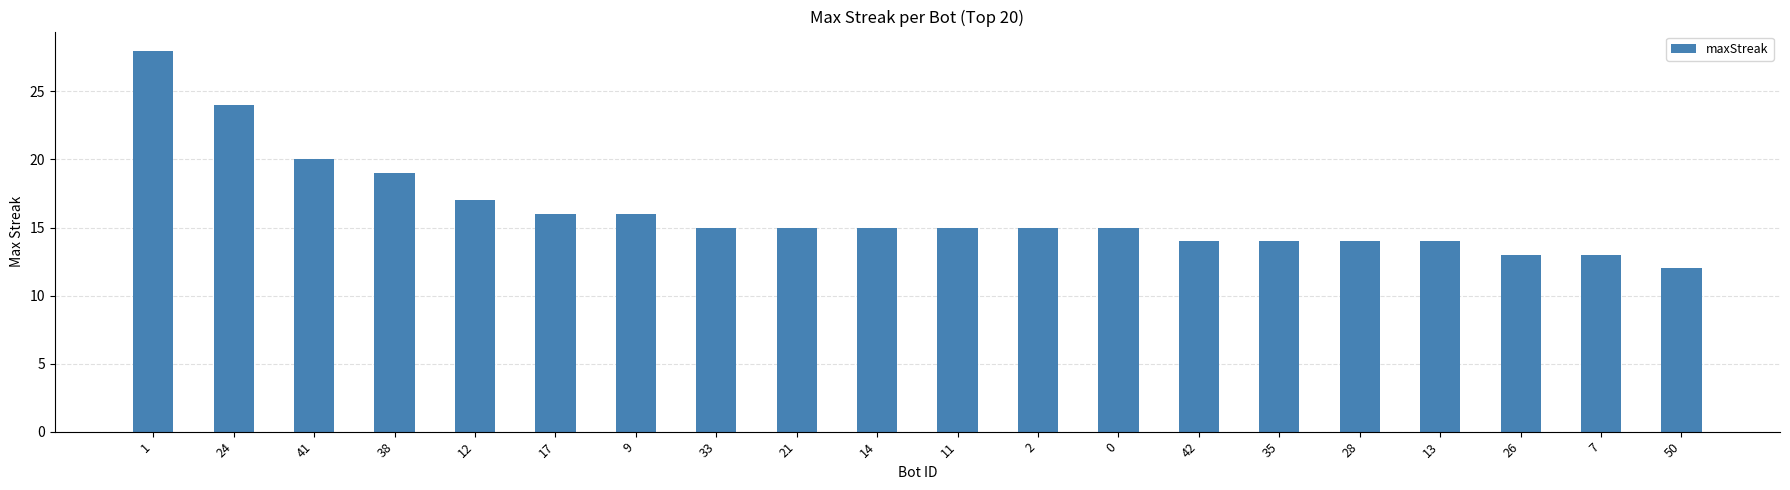

What is the sum of all values?

324